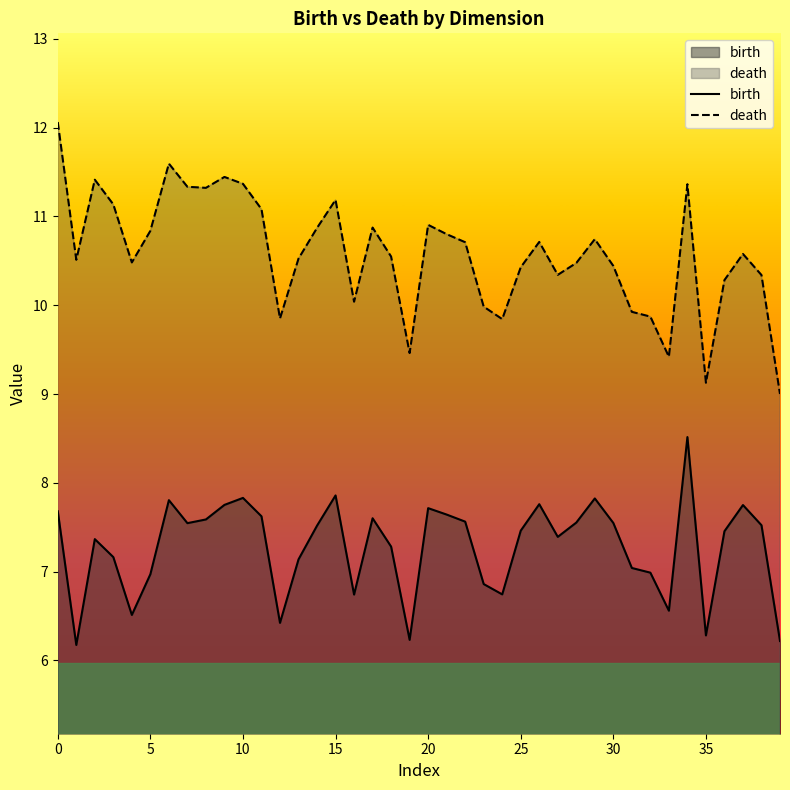

What is the spread (max minus min) of values at 39?

2.8